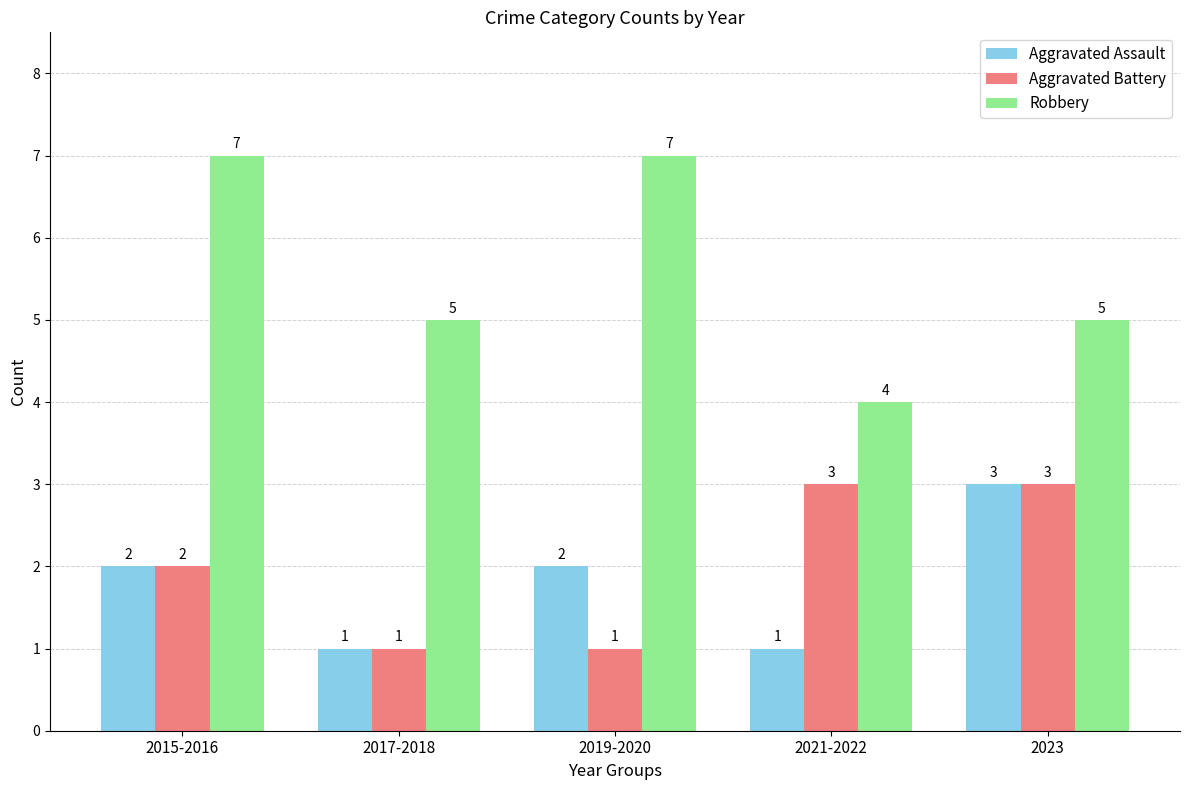

Which series has the largest range (max minus min)?

Robbery